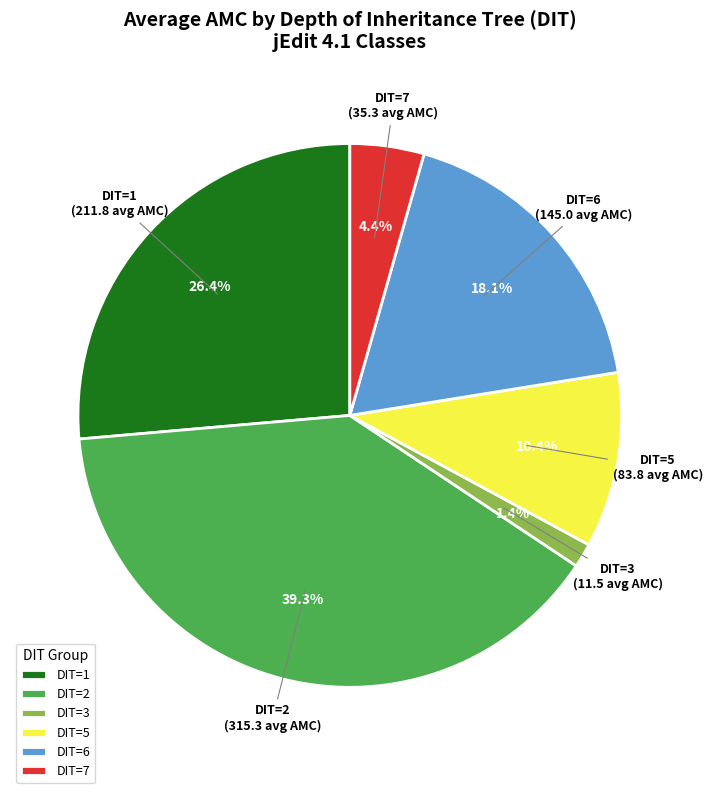

To the nearest percent, what is the average slice percentage?

17%